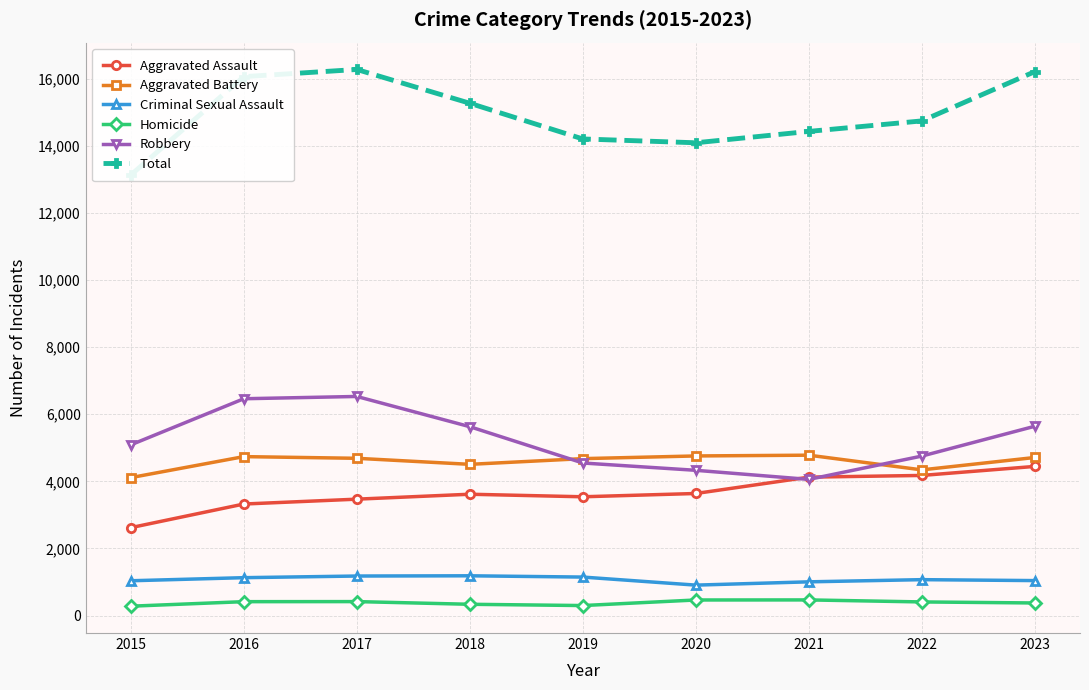

What is the minimum value shown in the chart?

278